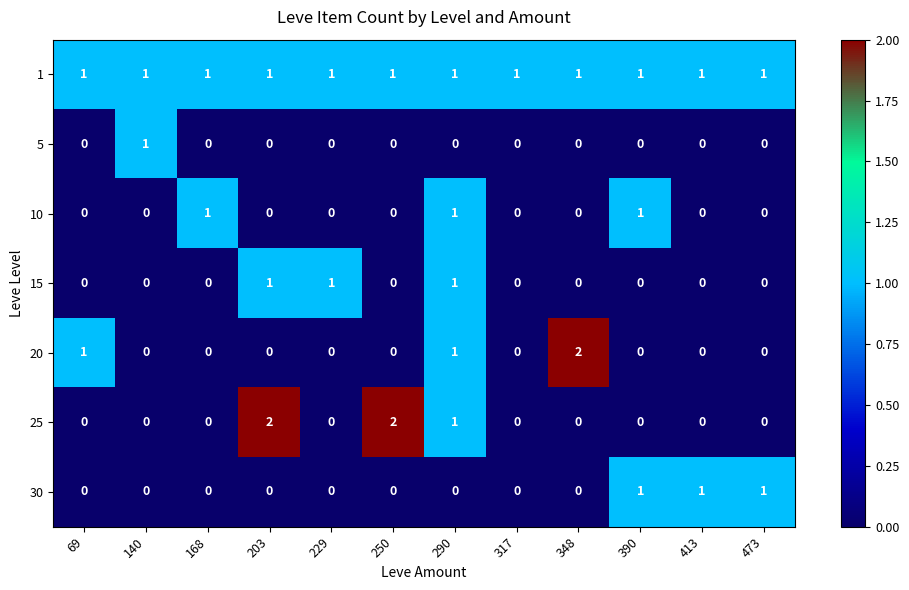

Is it true that 25 equals 1 at 317?

False